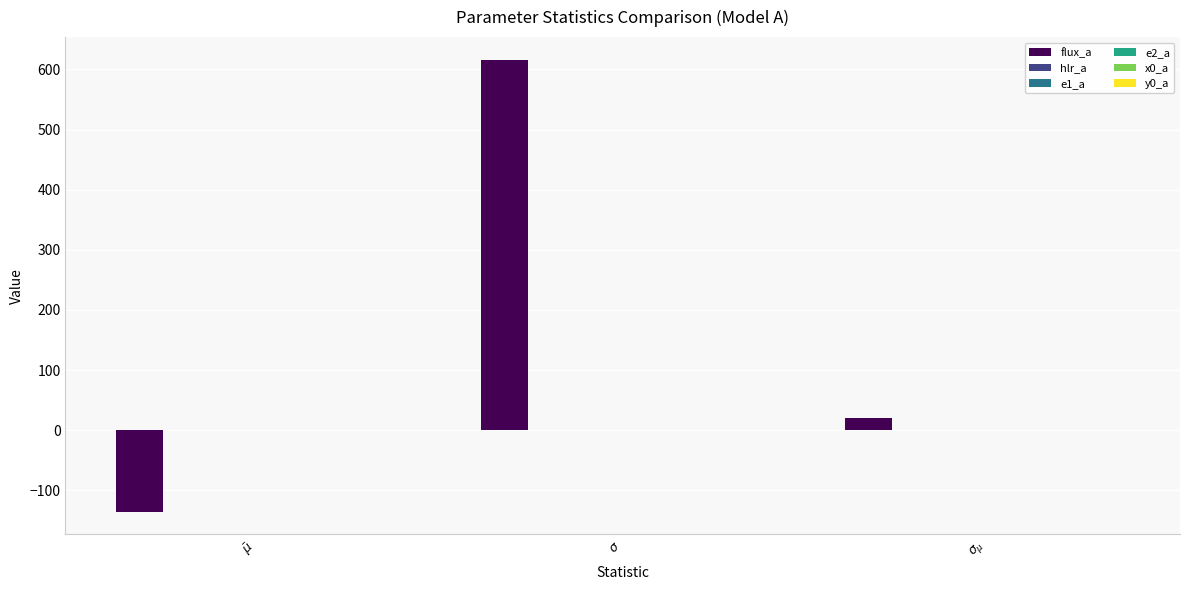

What is the maximum value shown in the chart?

616.2